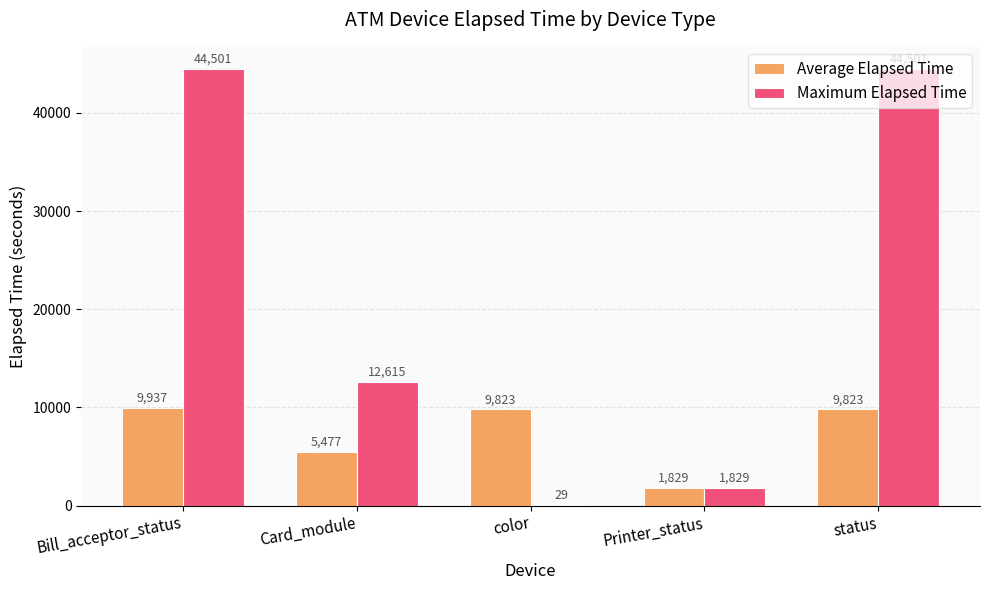

How many series are shown in this chart?

2